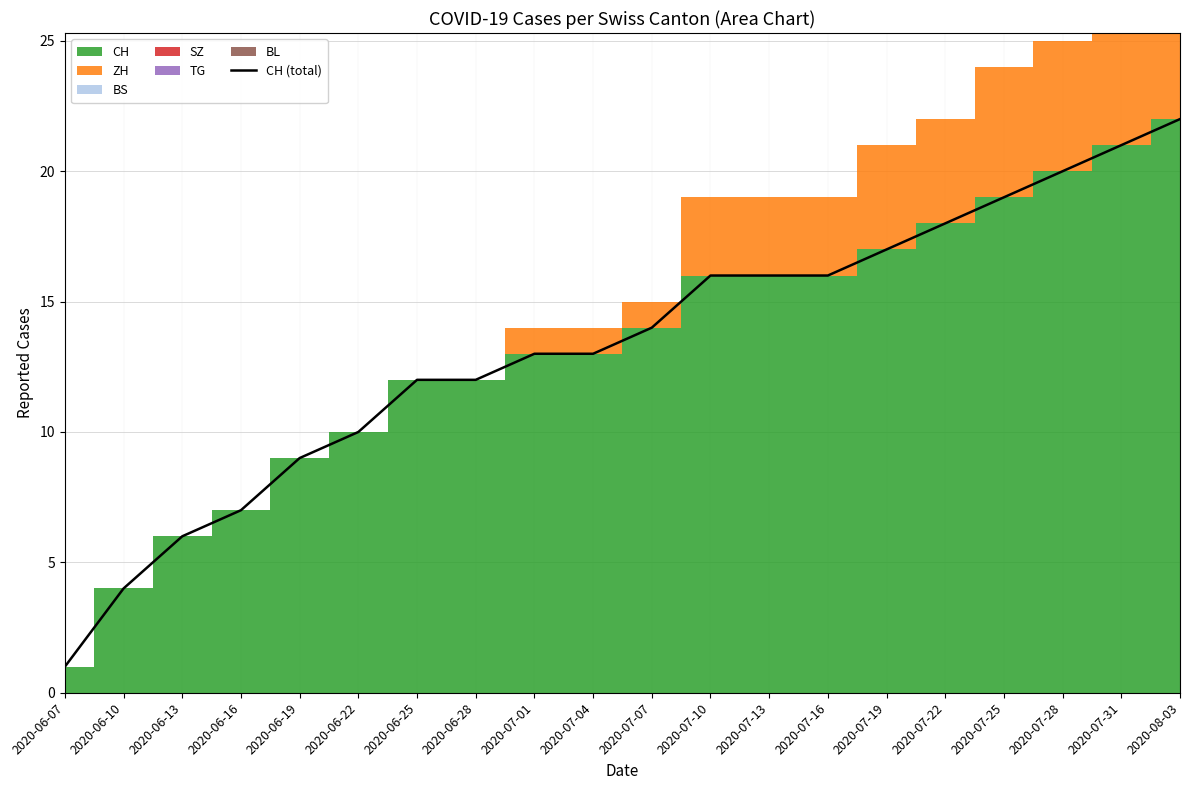

What is the smallest value displayed?

1